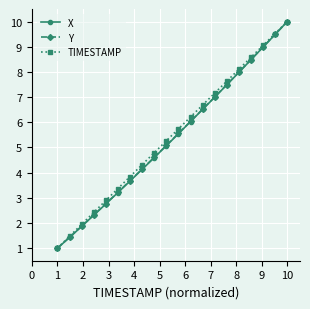

What are all the series names shown in the legend?

X, Y, TIMESTAMP